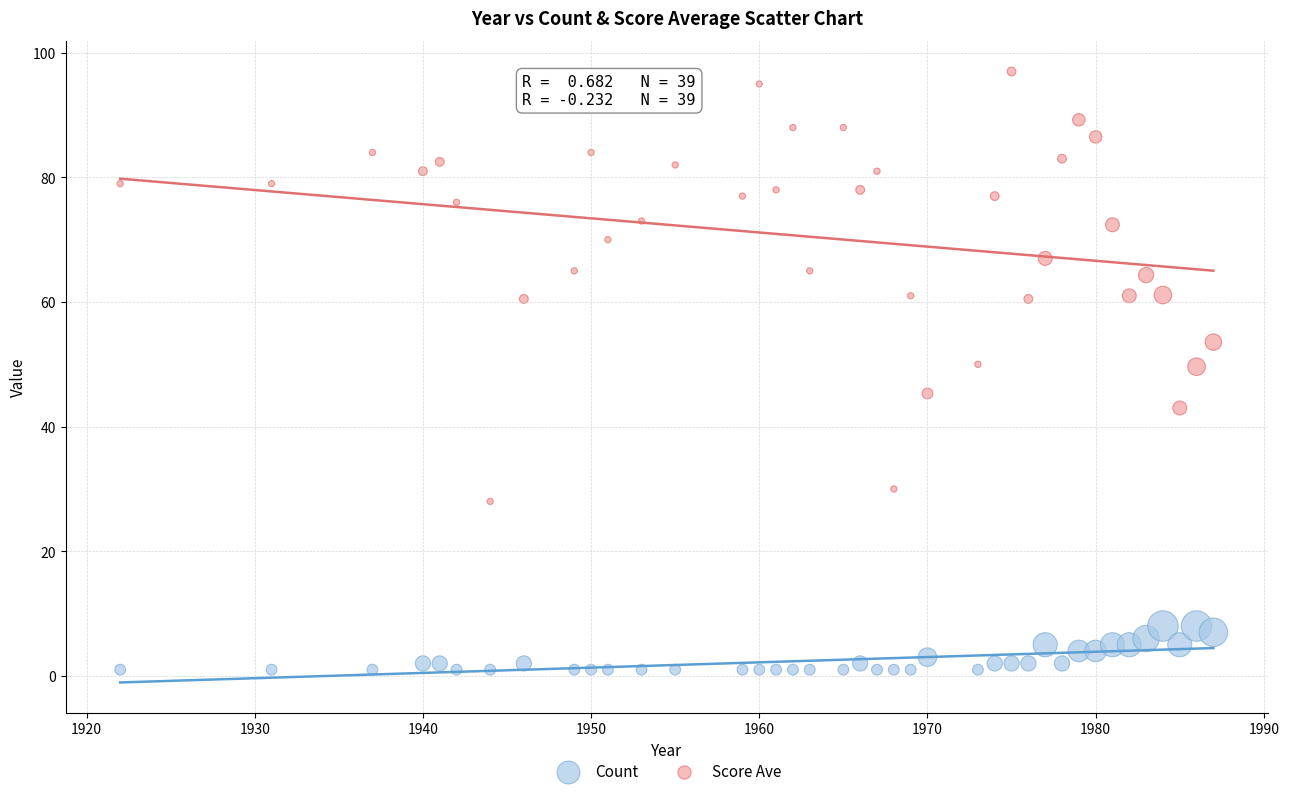

Which series has the widest spread of Y values?

Score Ave